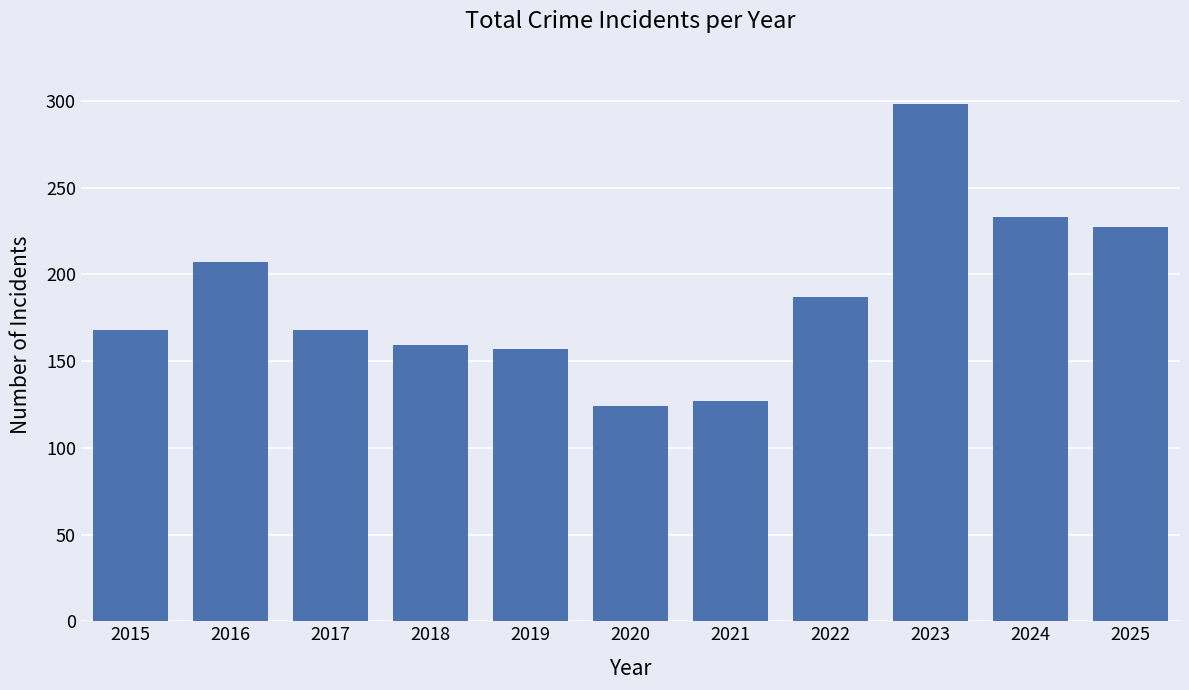

The value at 2017 is 168. True or false?

True